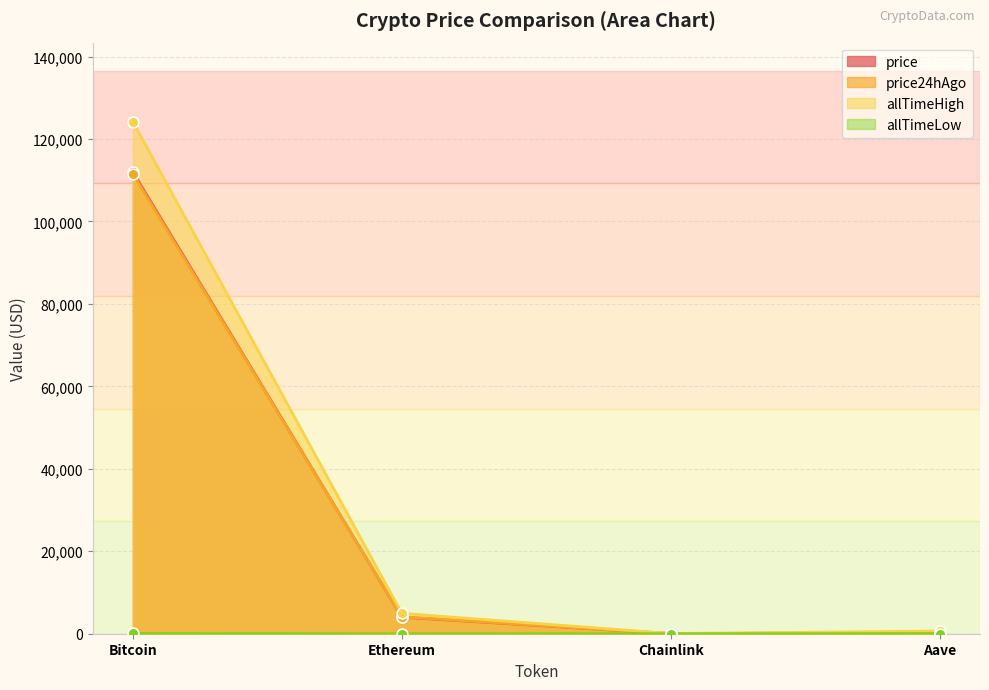

What is the total value across all series at Aave?

1227.4